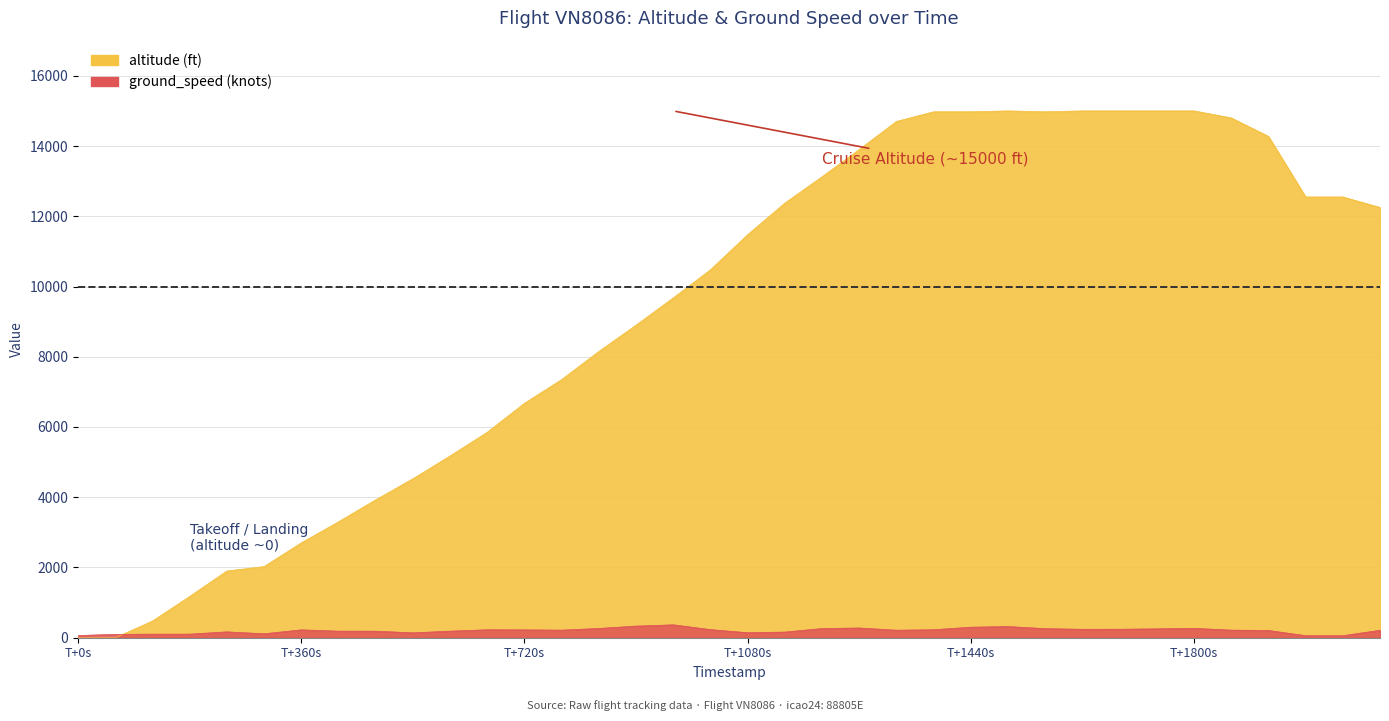

At which label is ground_speed closest to 212?

1618706672